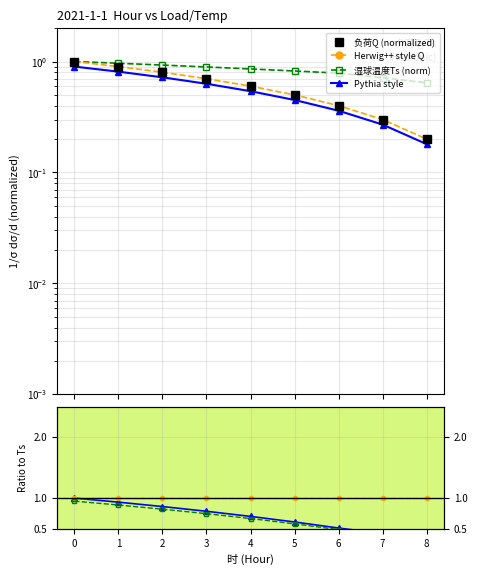

Between 4 and 3, which is larger?

3